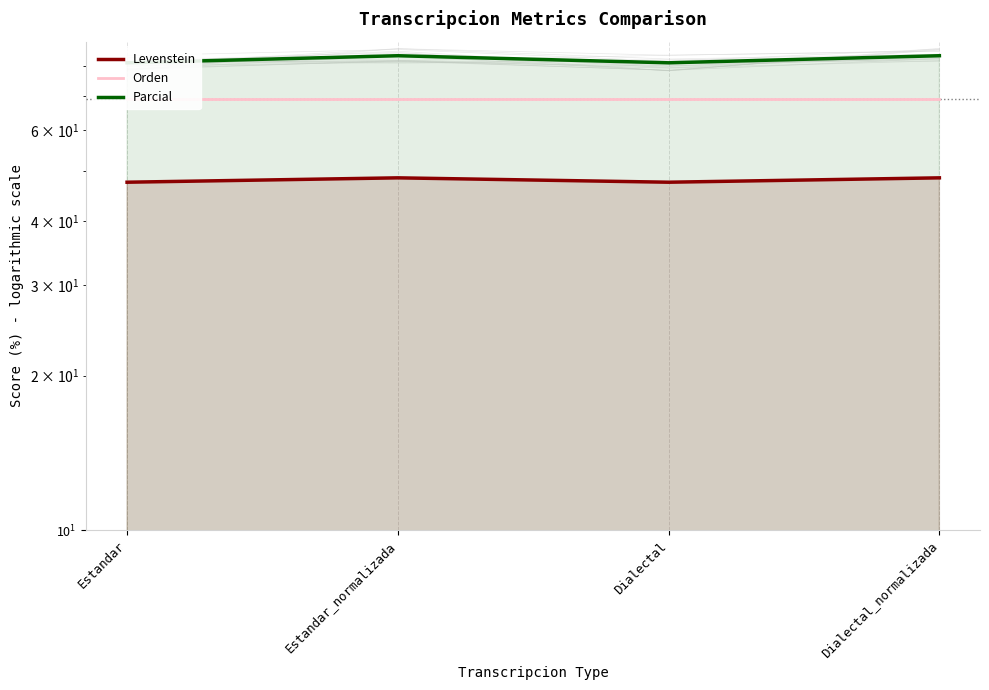

What is the approximate value of Levenstein at Dialectal?

47.6